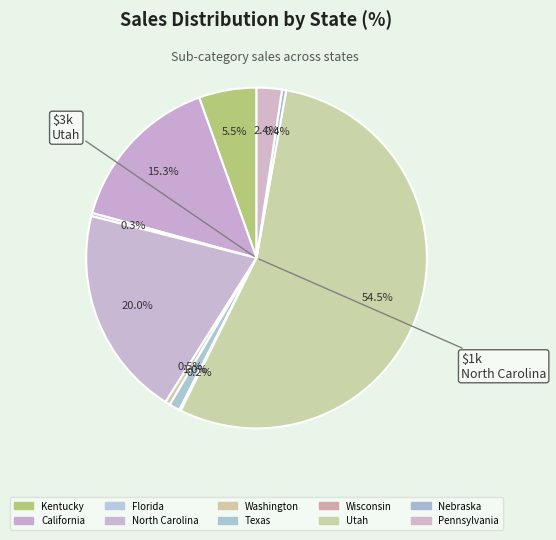

Does any single category account for the majority?

Yes